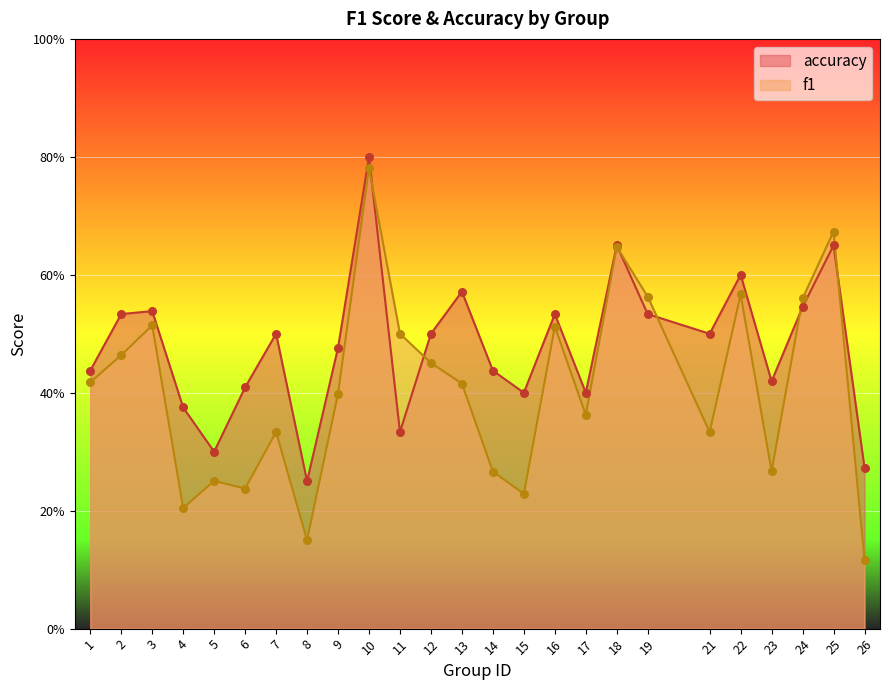

Which series has the largest Y range (max minus min)?

f1